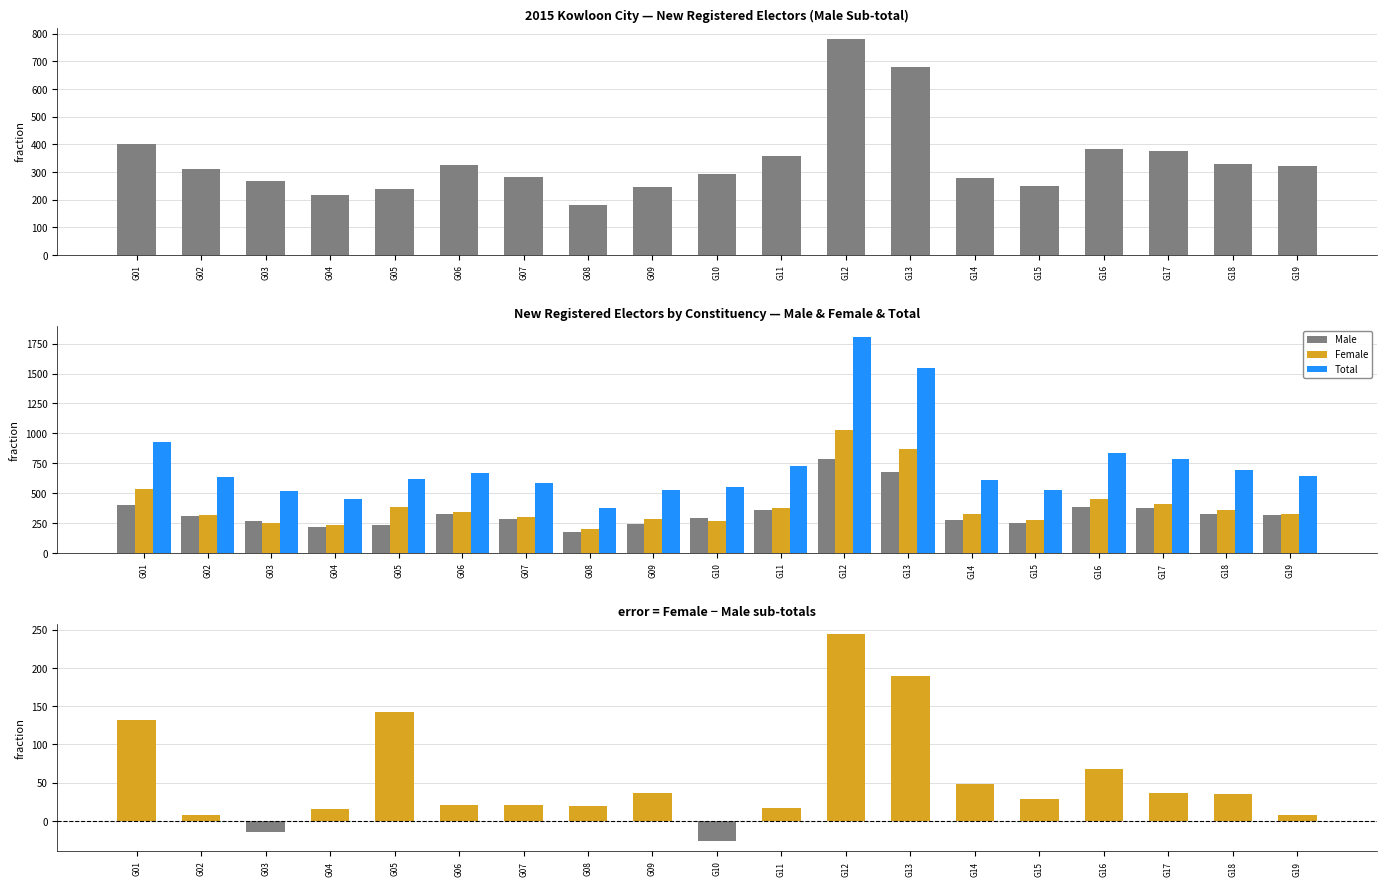

Which series has the widest spread of values?

Total